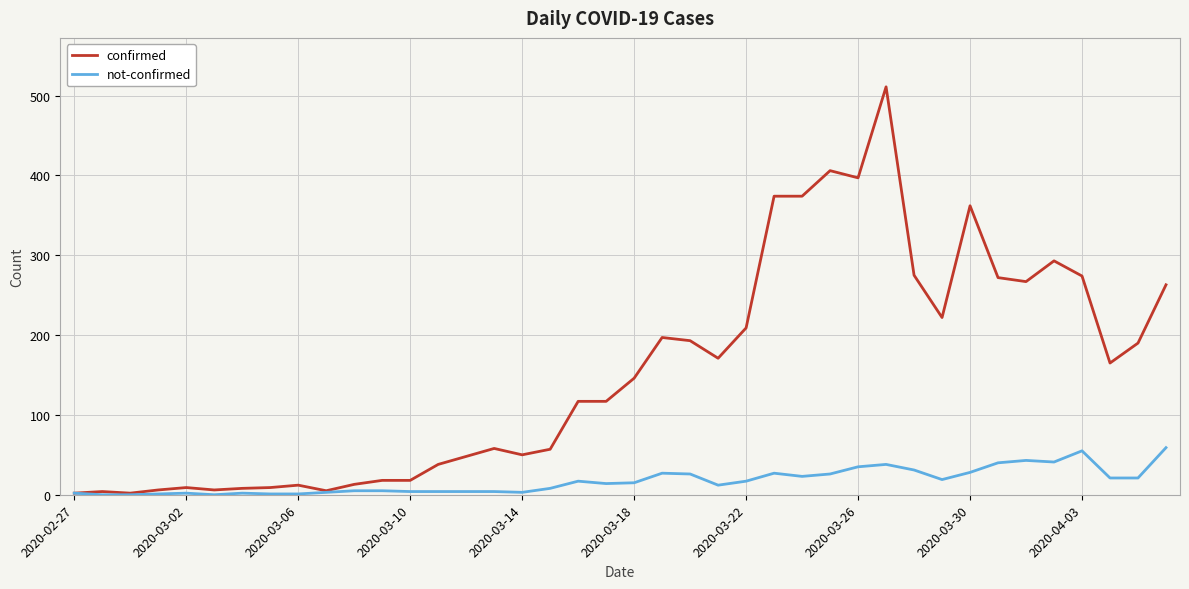

What is the maximum value for not-confirmed?

59